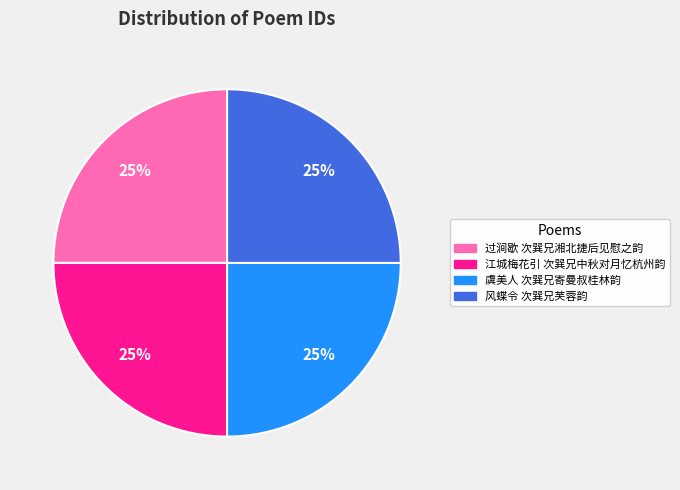

How many segments does this pie chart have?

4